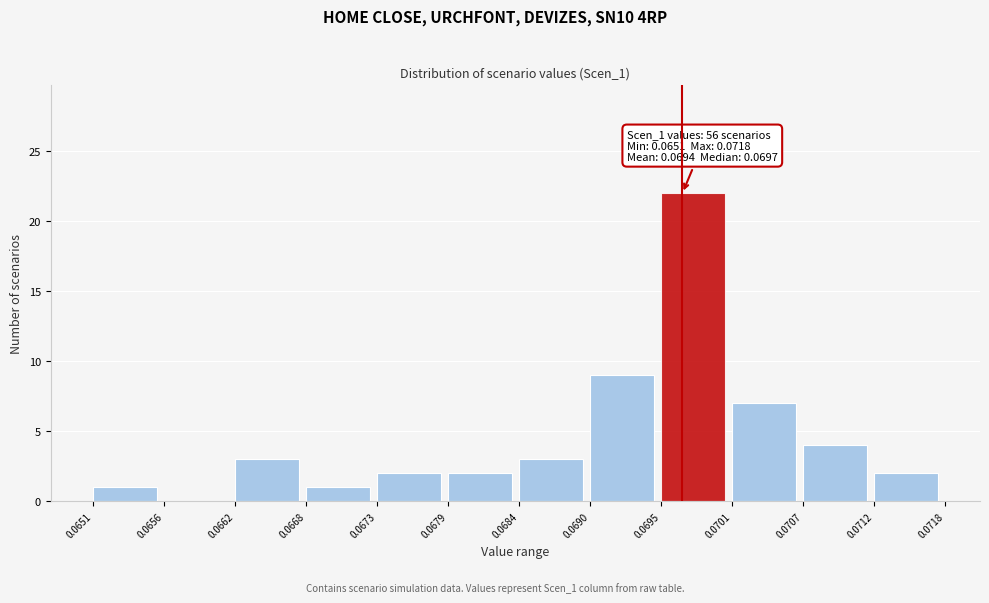

Which range on the x-axis has the tallest bar?

0.0695 to 0.0701